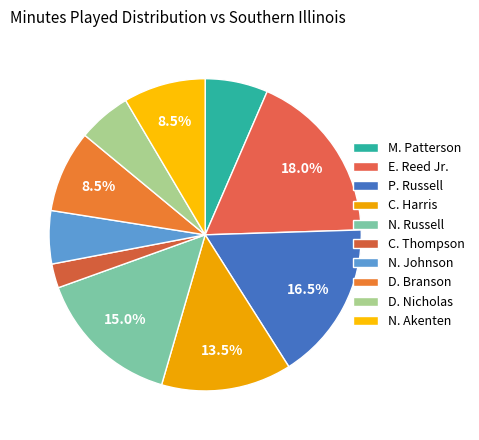

To the nearest percent, what is the combined percentage of P. Russell and N. Johnson?

22%